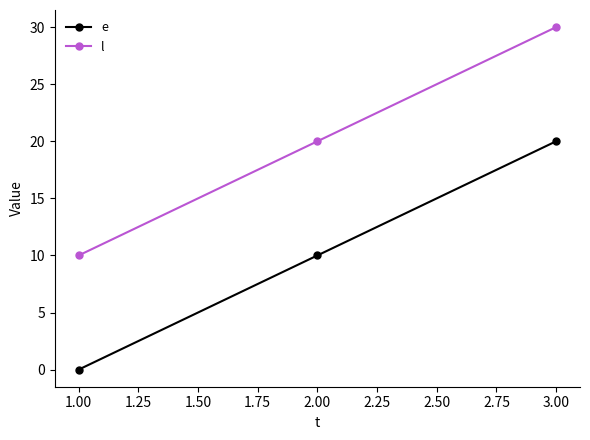

True or false: l has a value of 10 at 1.00.

True